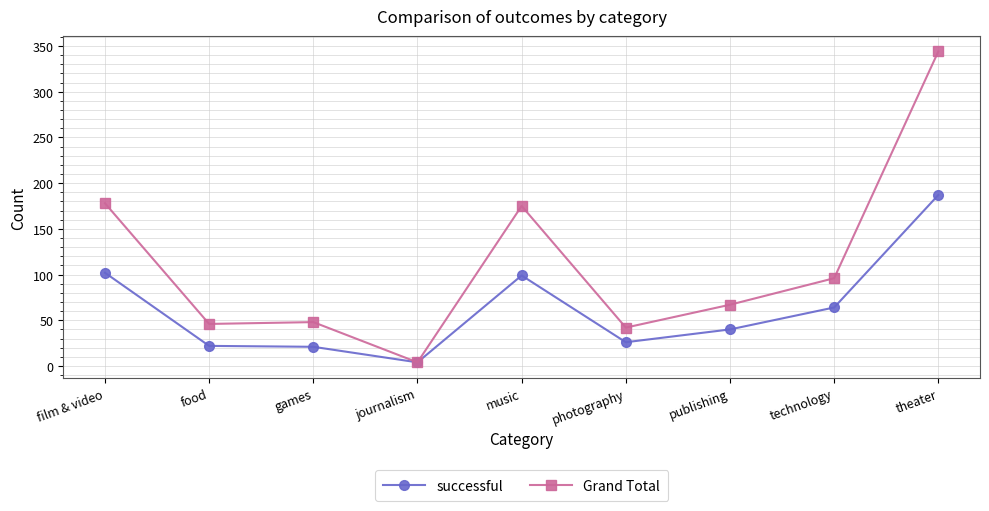

Is it true that successful equals 26 at photography?

True